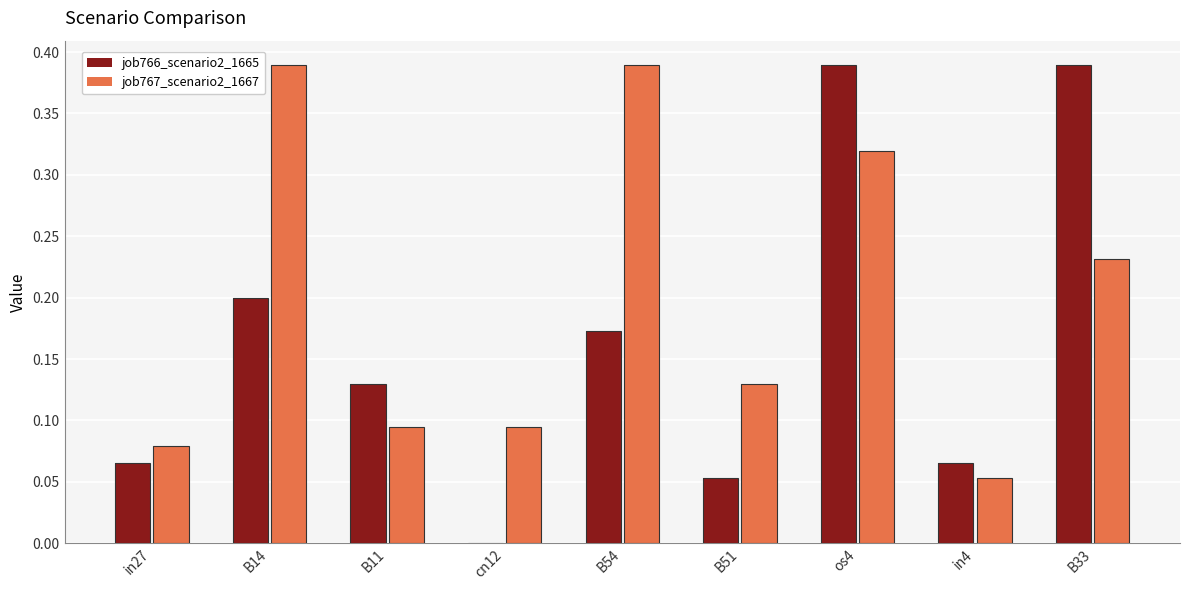

At which category is the sum across all series the highest?

os4